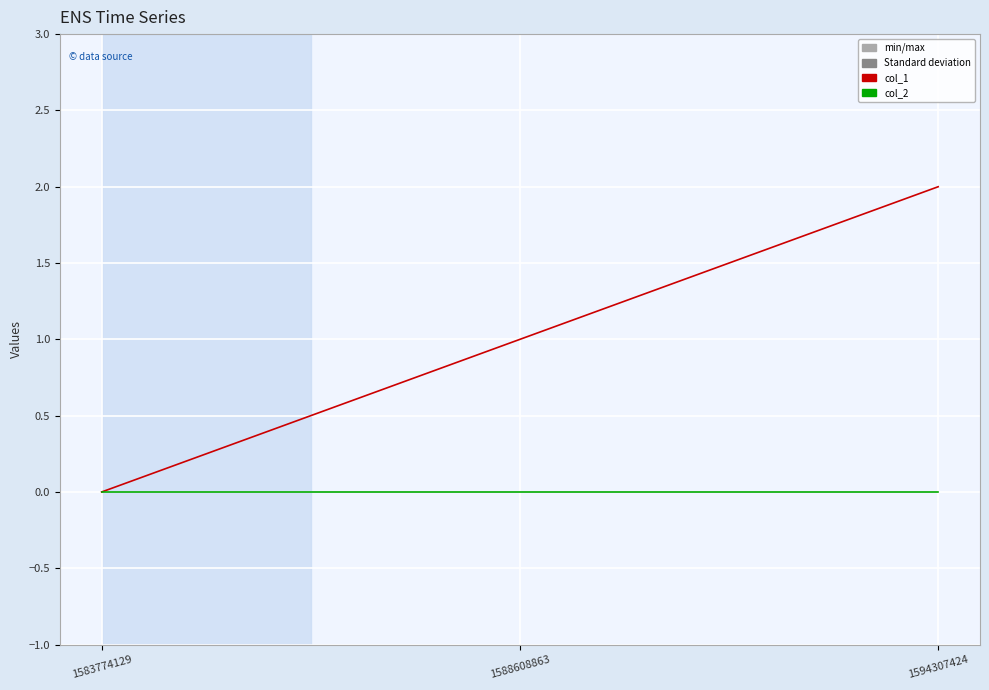

What is the difference between the maximum and minimum values in the col_1 series?

2